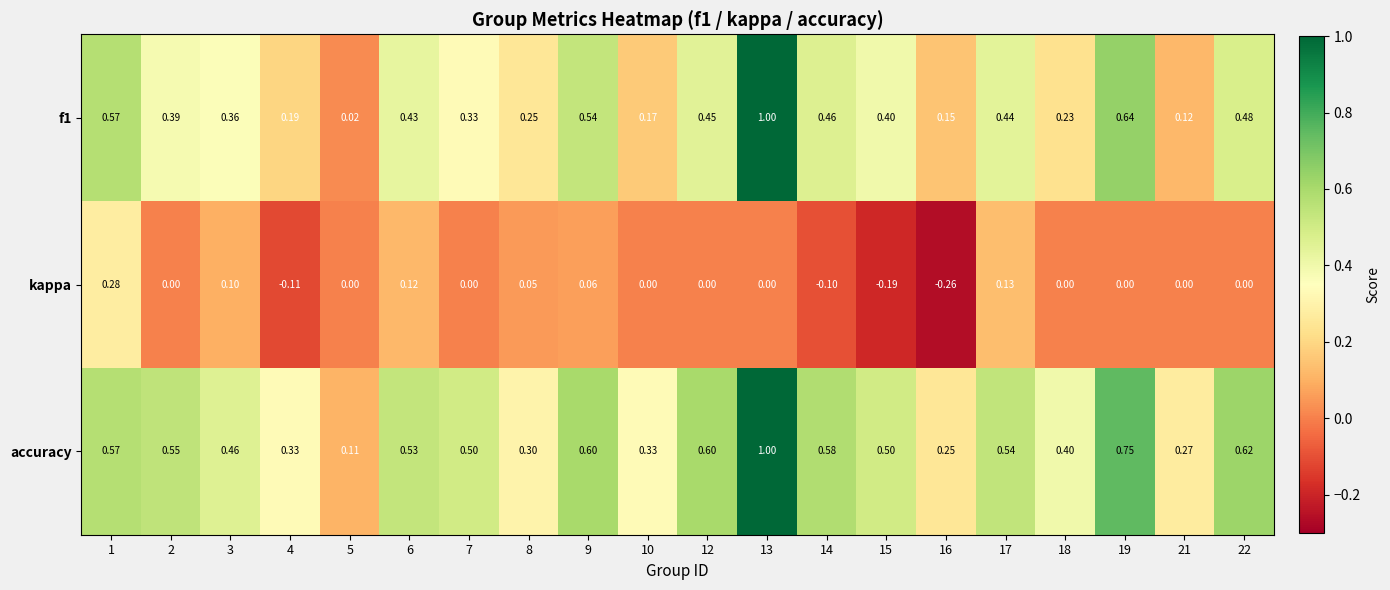

Which series changed the most between 4 and 18?

kappa